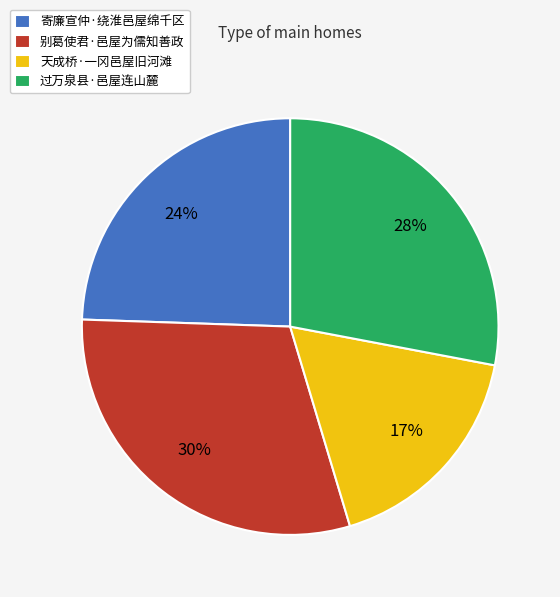

Which category has the biggest portion of the pie?

别葛使君·邑屋为儒知善政